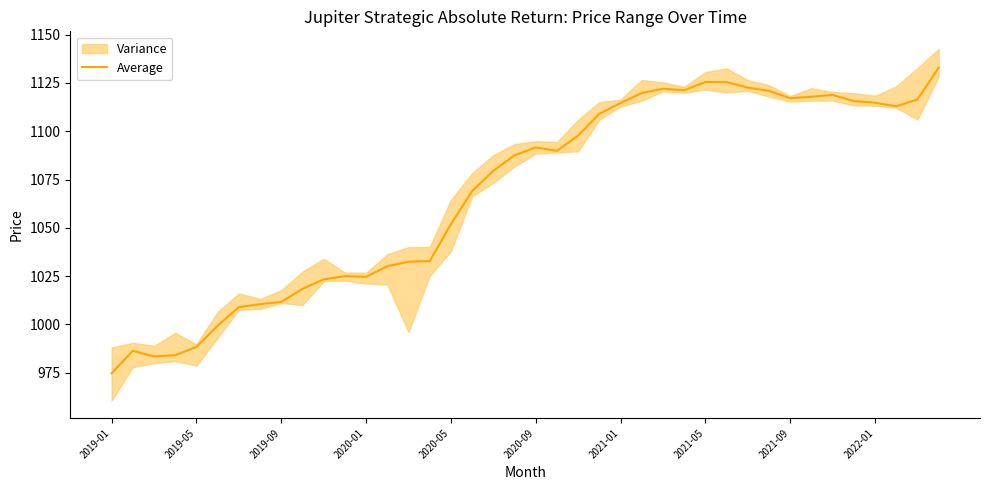

What is the maximum value shown in the chart?

1132.8